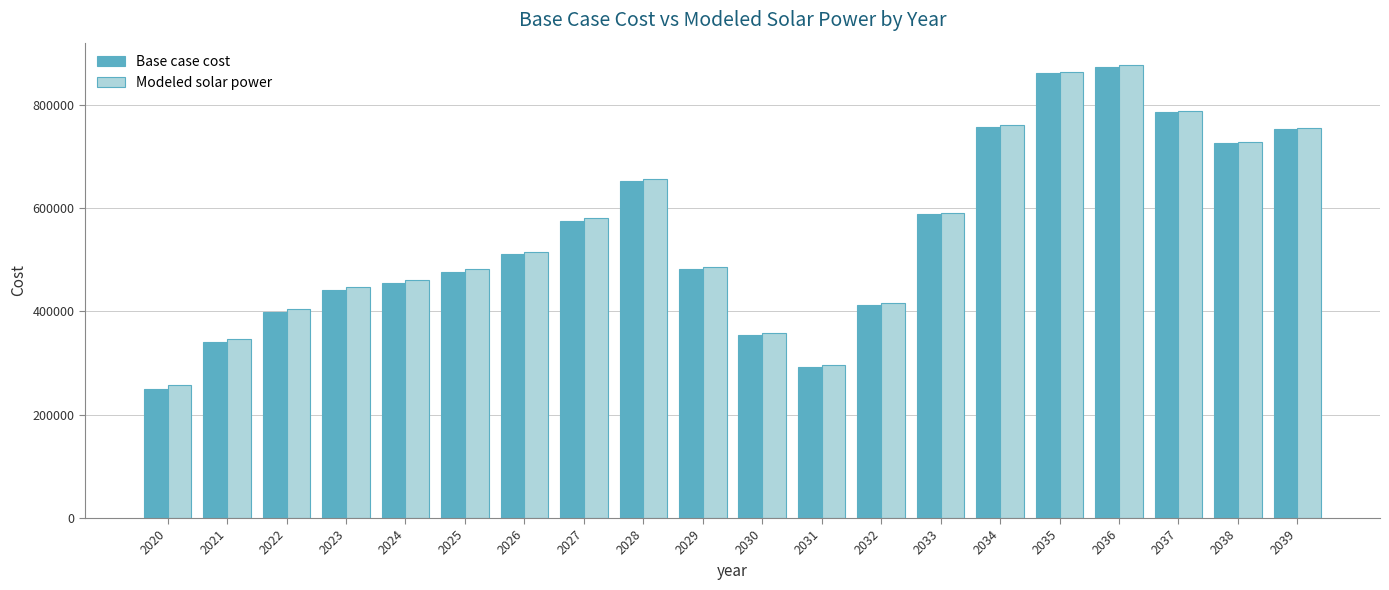

How many data points in Base case cost are above 510203?

10